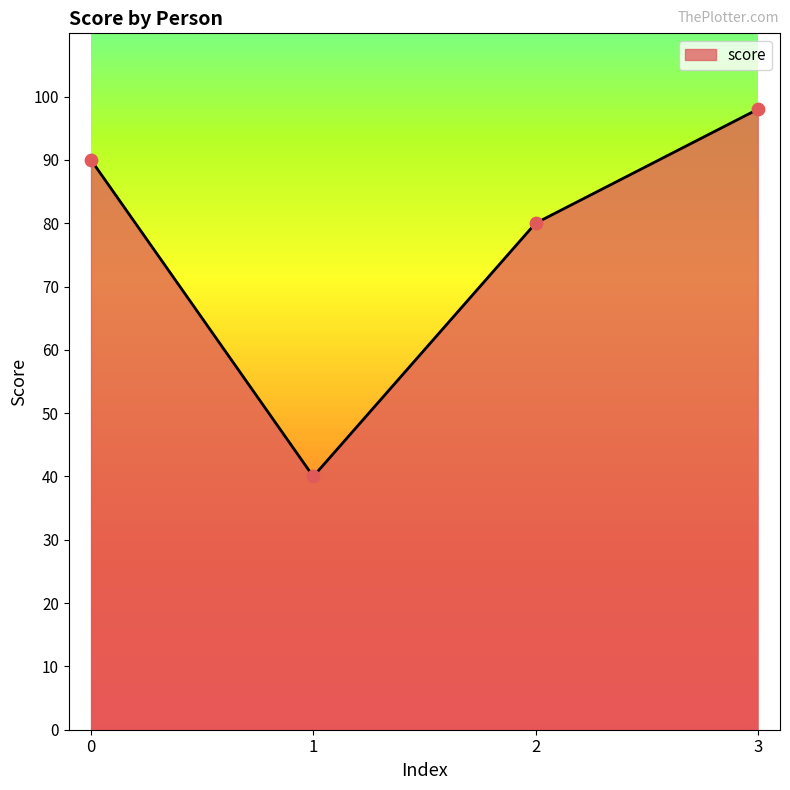

What is the change in value from 2 to 3?

+18